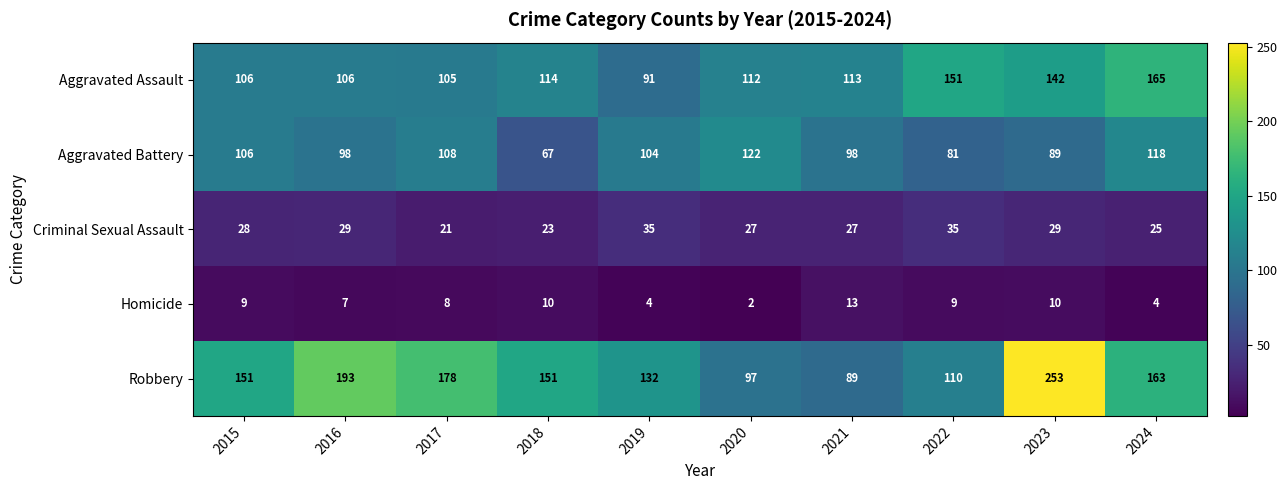

Between 2016 and 2020, which series saw the biggest shift?

Robbery